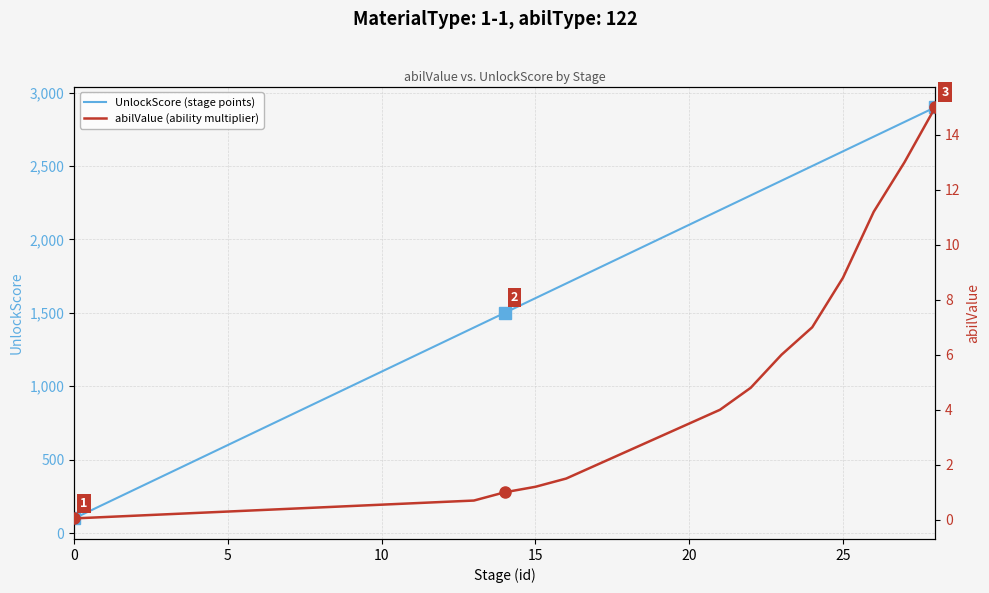

What is the difference between the maximum and minimum values in the UnlockScore (stage points) series?

2800